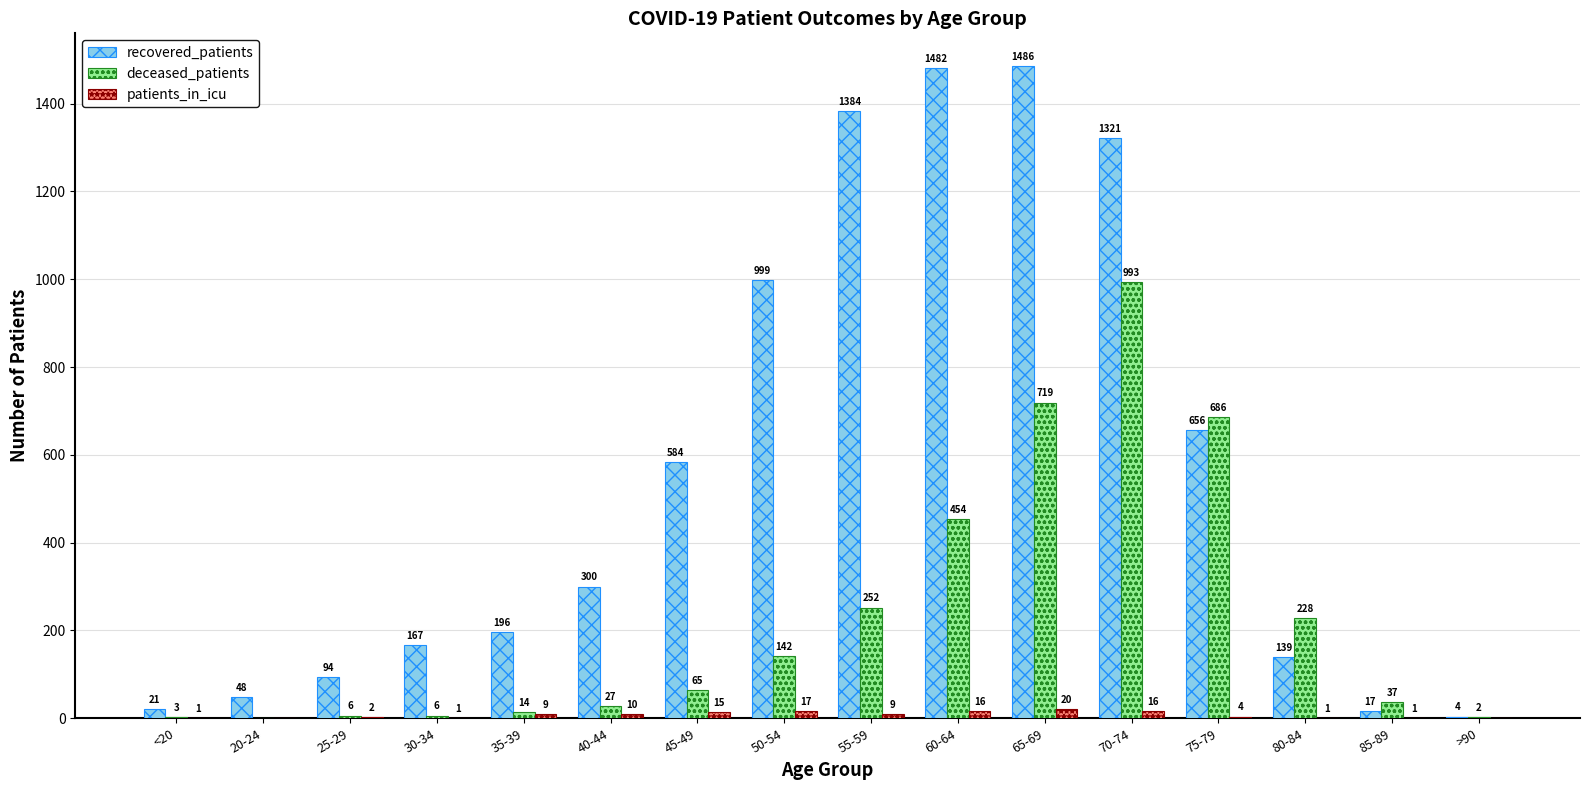

True or false: deceased_patients has a value of 82 at 80-84.

False